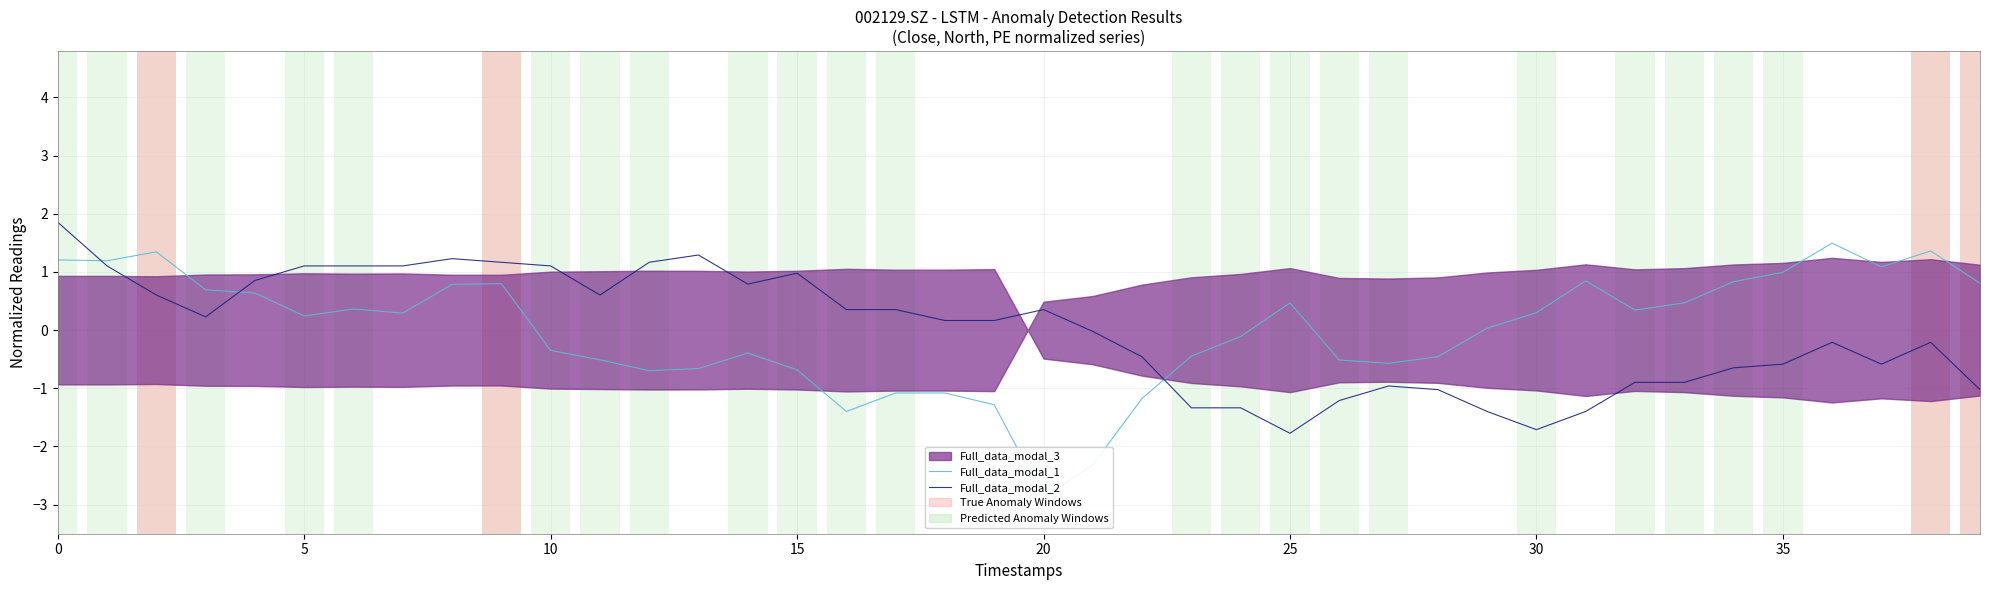

Where is the first local minimum for Full_data_modal_1?

5